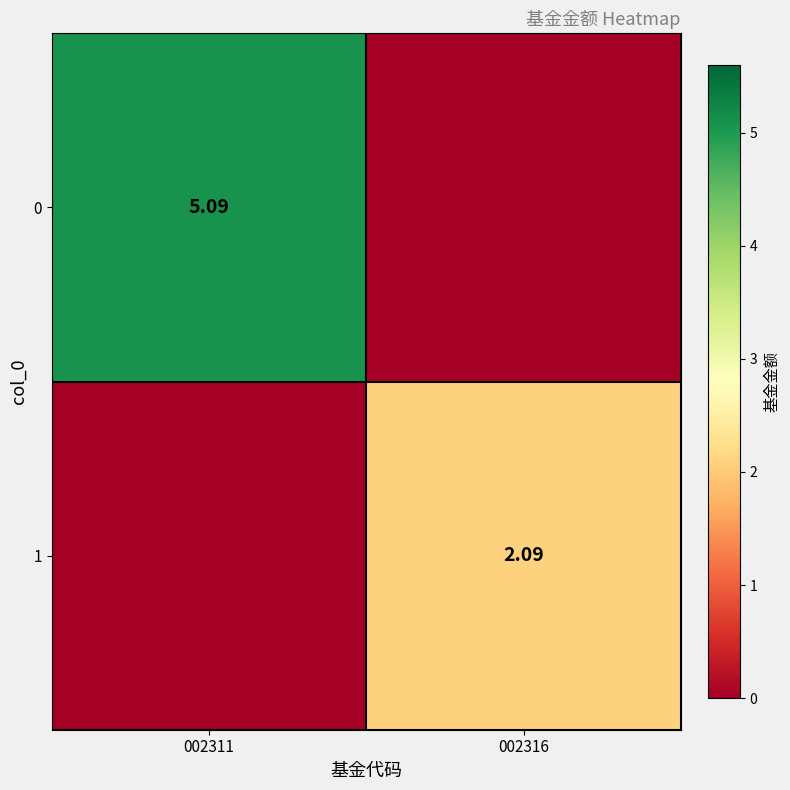

How many data points in 0 are less than 5?

1